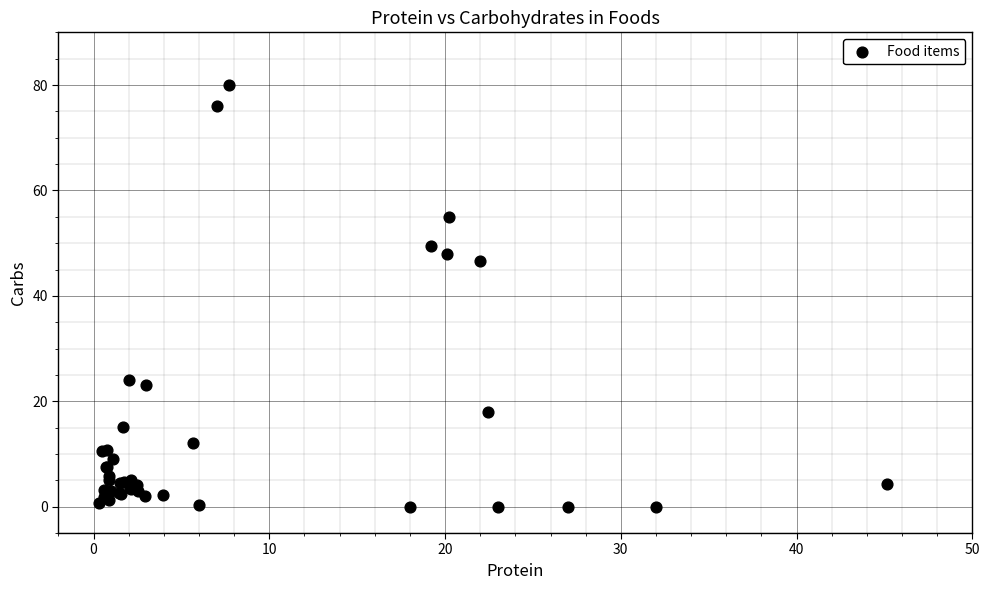

What Y value in the scatter plot is closest to 40?

46.6